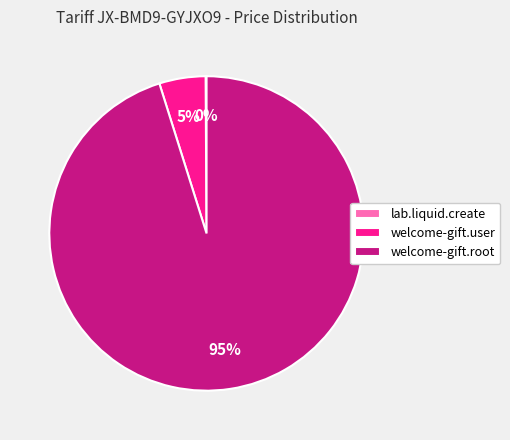

To the nearest percent, what is the difference between the welcome-gift.user and welcome-gift.root slice percentages?

90%